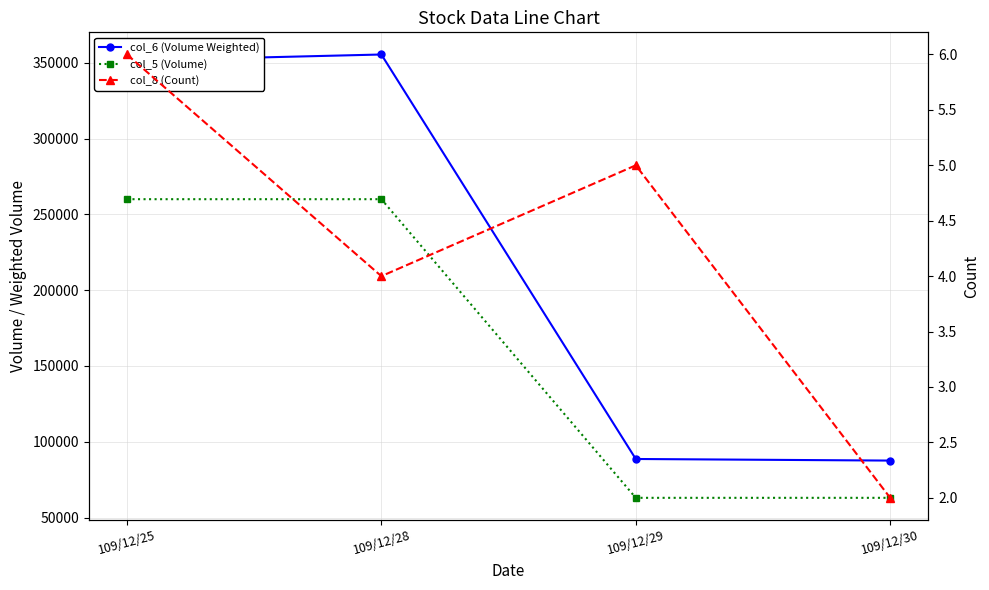

Is the value of col_6 (Volume Weighted) at 109/12/25 greater than the value of col_8 (Count) at 109/12/25?

Yes